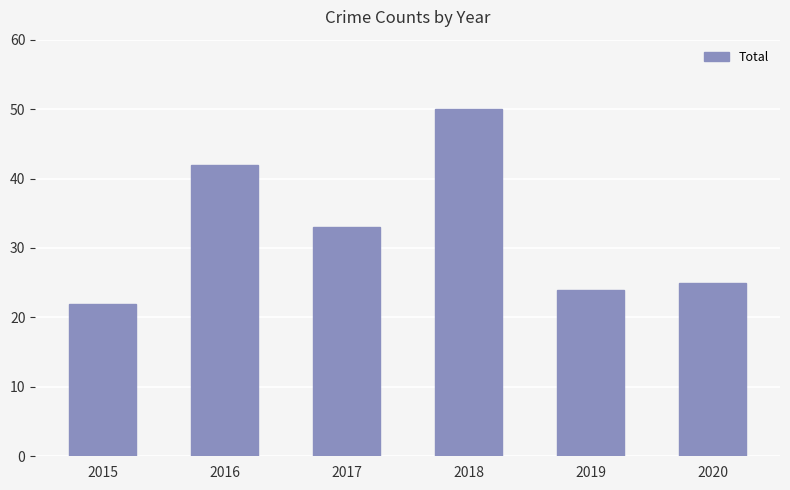

Reading left to right, what are all the values shown in this chart?

2015=22	2016=42	2017=33	2018=50	2019=24	2020=25